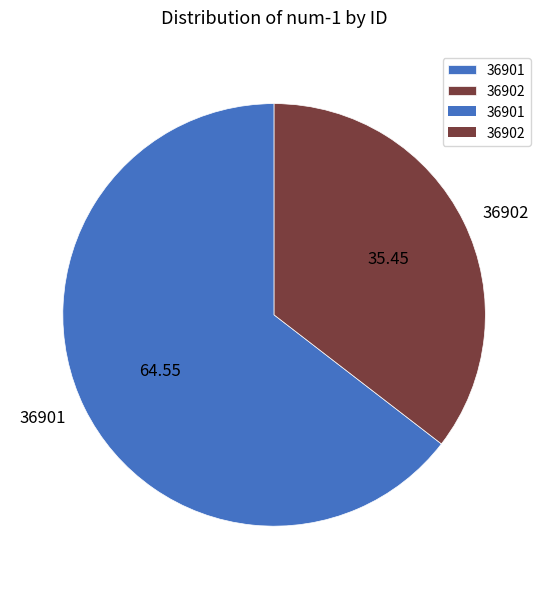

Approximately how many times larger is the value at 36902 compared to 36901?

0.5